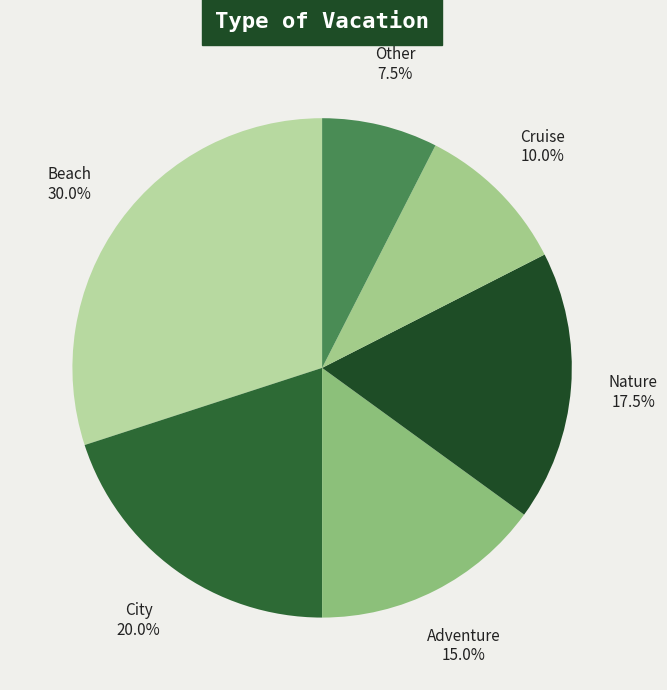

True or false: Cruise accounts for 10% of the total.

True